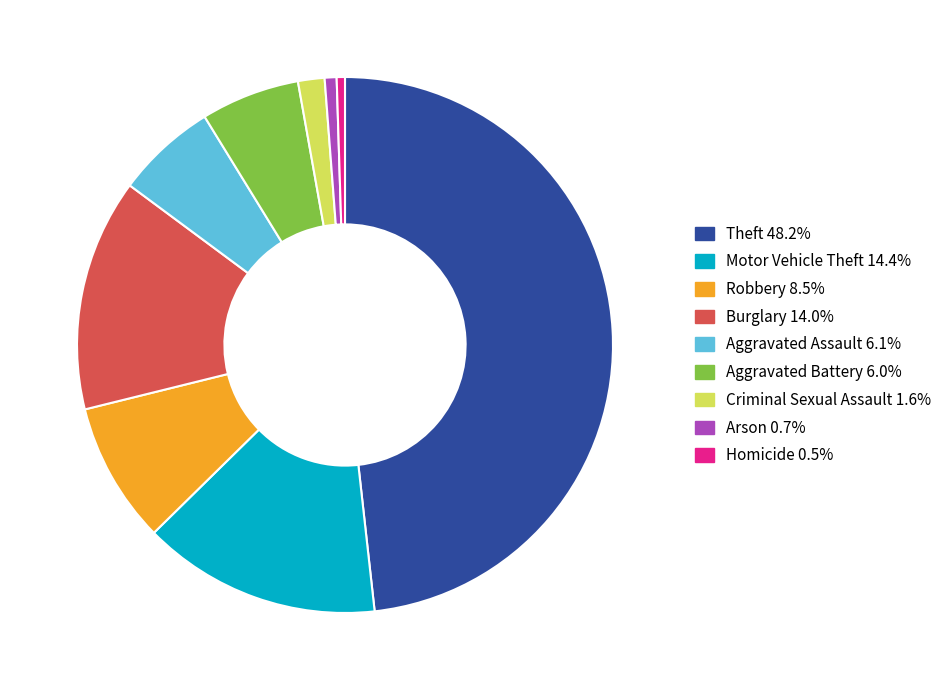

Is the sum of Motor Vehicle Theft 14.4% and Homicide 0.5% greater than half?

No